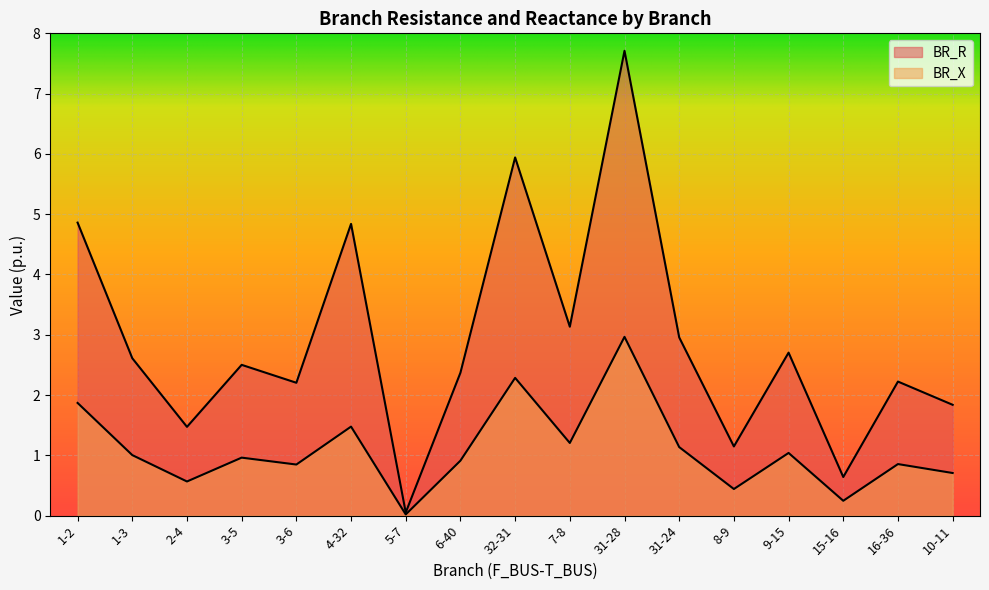

Reading left to right, transcribe all the data shown in this chart.

BR_R: 1-2=4.9	1-3=2.6	2-4=1.5	3-5=2.5	3-6=2.2	4-32=4.8	5-7=0.1	6-40=2.4	32-31=5.9	7-8=3.1	31-28=7.7	31-24=3.0	8-9=1.1	9-15=2.7	15-16=0.6	16-36=2.2	10-11=1.8
BR_X: 1-2=1.9	1-3=1.0	2-4=0.6	3-5=1.0	3-6=0.8	4-32=1.5	5-7=0.0	6-40=0.9	32-31=2.3	7-8=1.2	31-28=3.0	31-24=1.1	8-9=0.4	9-15=1.0	15-16=0.2	16-36=0.9	10-11=0.7